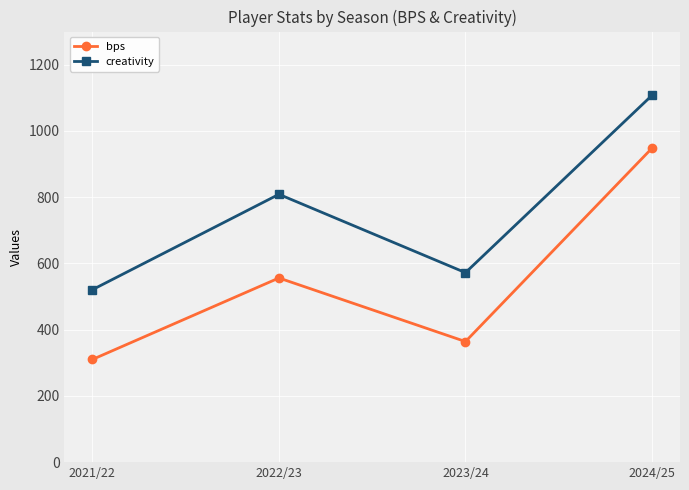

Rank the categories by bps value from lowest to highest.

2021/22, 2023/24, 2022/23, 2024/25